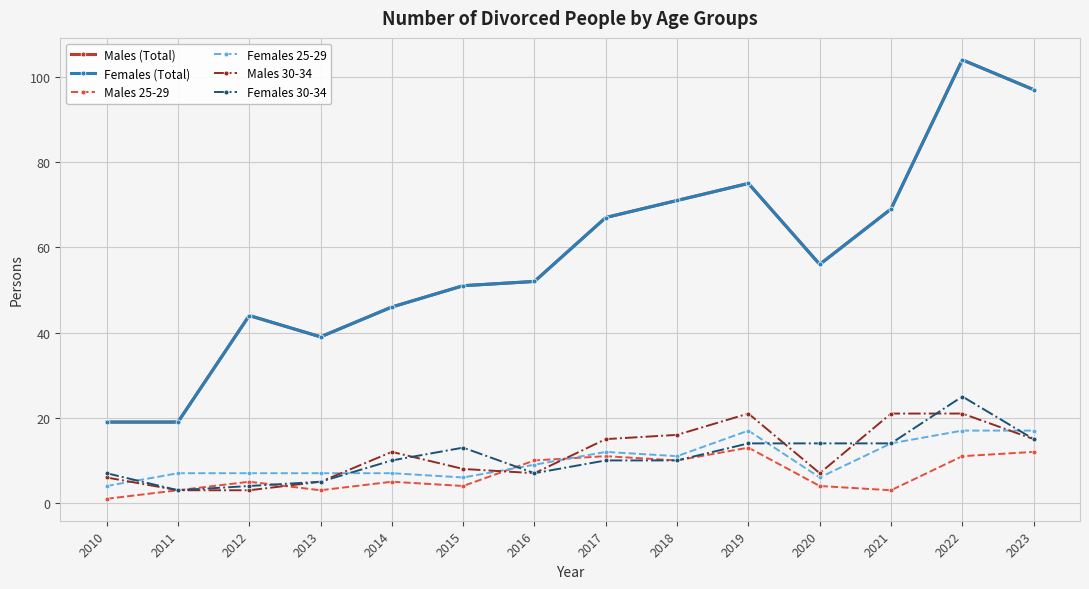

What is the difference between the Males (Total) values at 2018 and 2014?

25